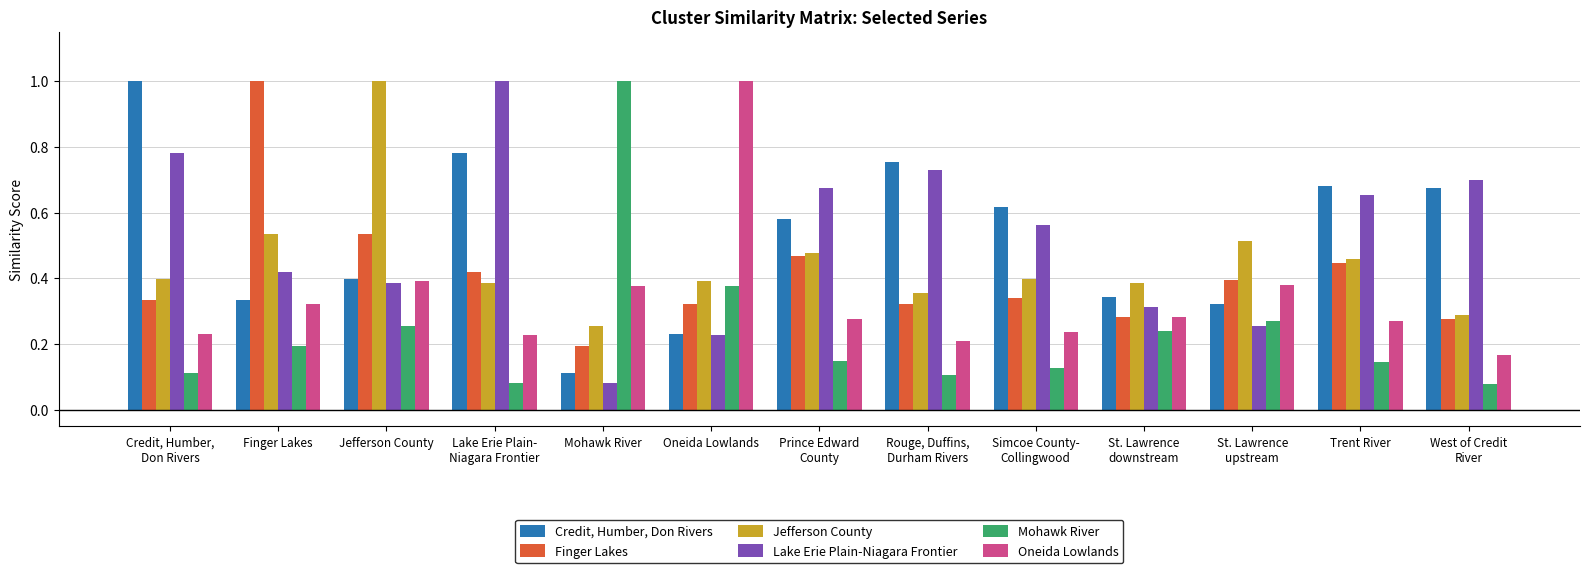

The Lake Erie Plain-Niagara Frontier series shows 1.0 at Lake Erie Plain-
Niagara Frontier. True or false?

True